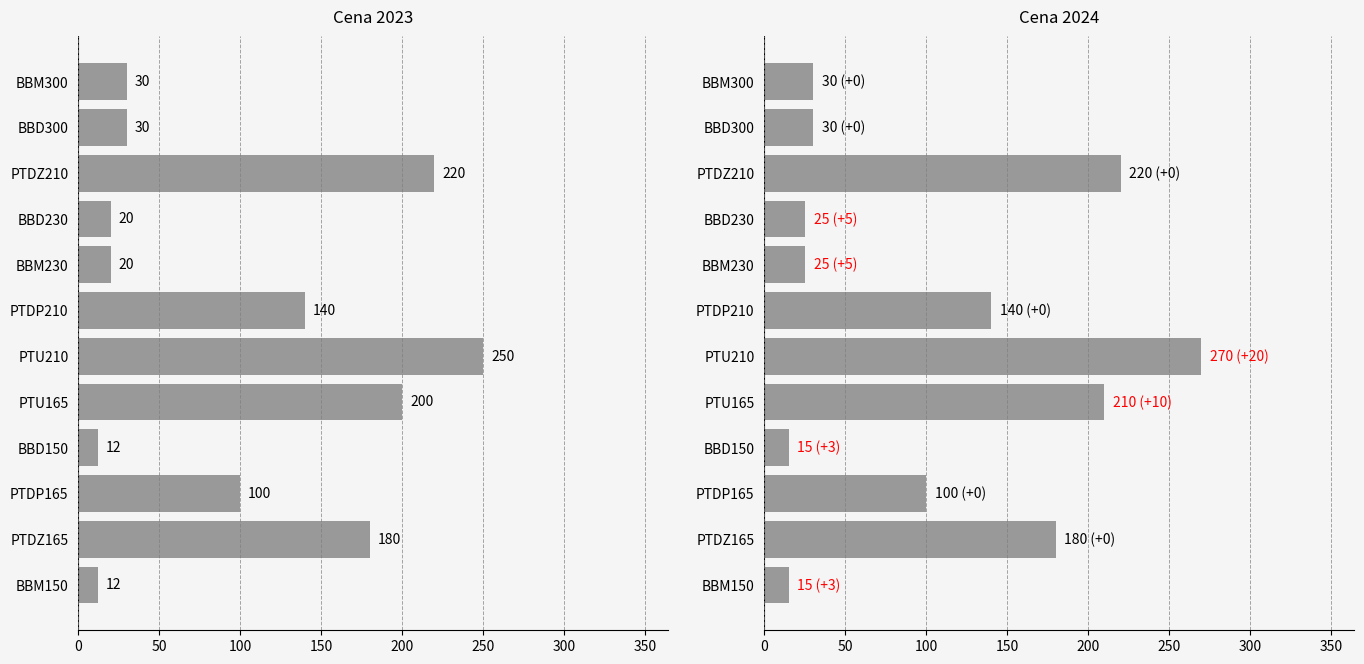

Are the bars horizontal?

Yes